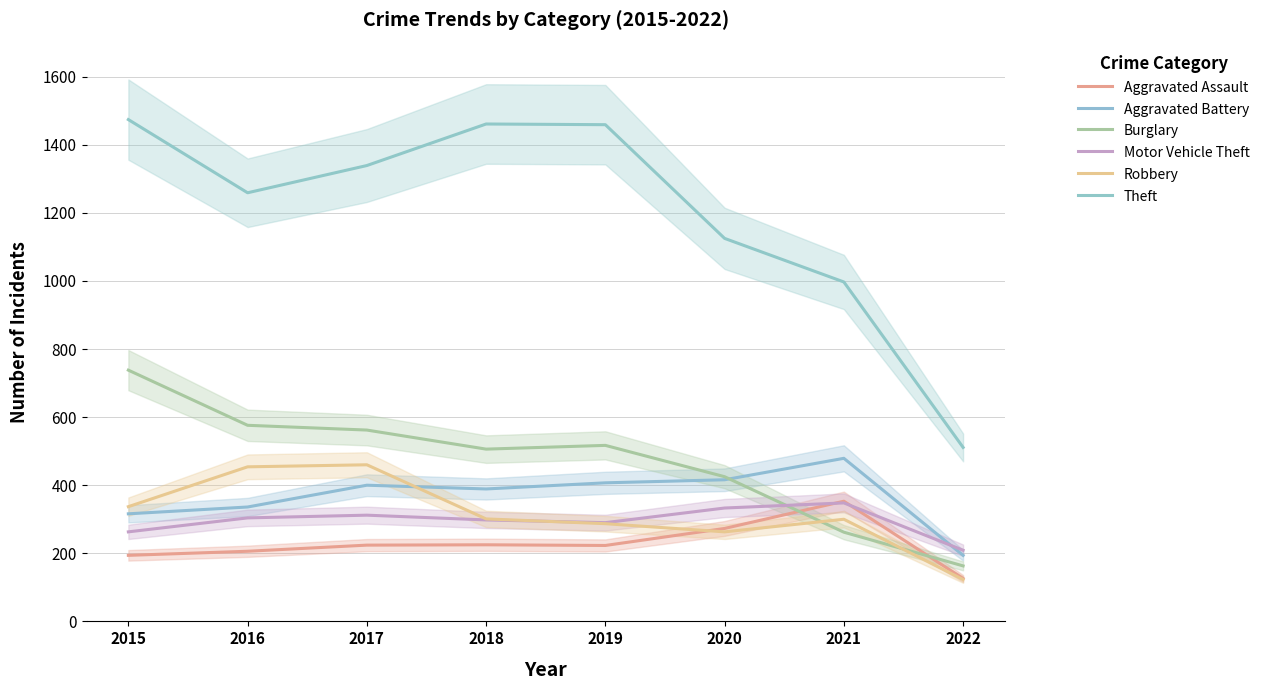

Is the value of Aggravated Assault at 2016 greater than the value of Burglary at 2021?

No